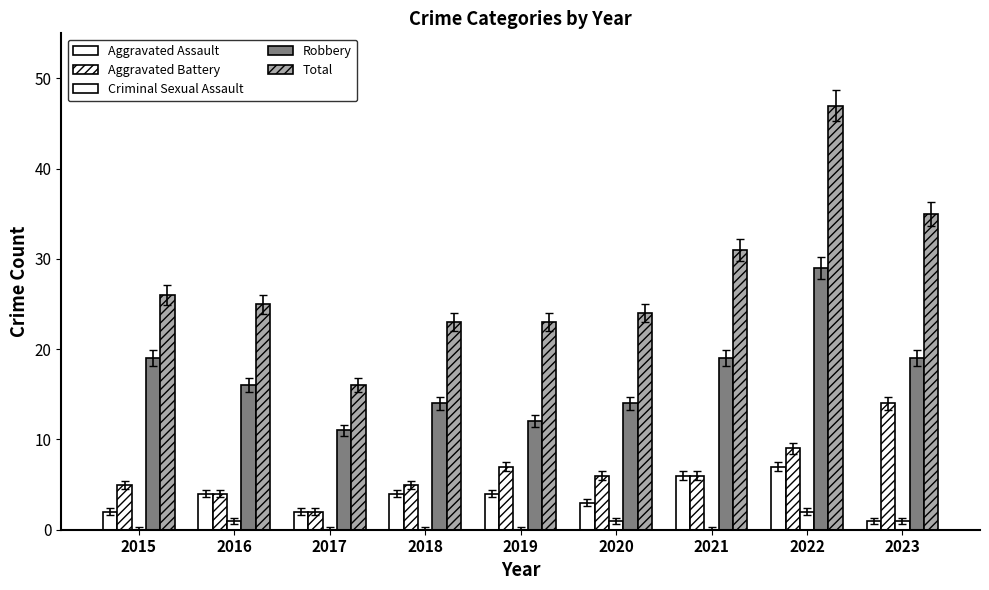

What is the lowest value of the Total series?

16